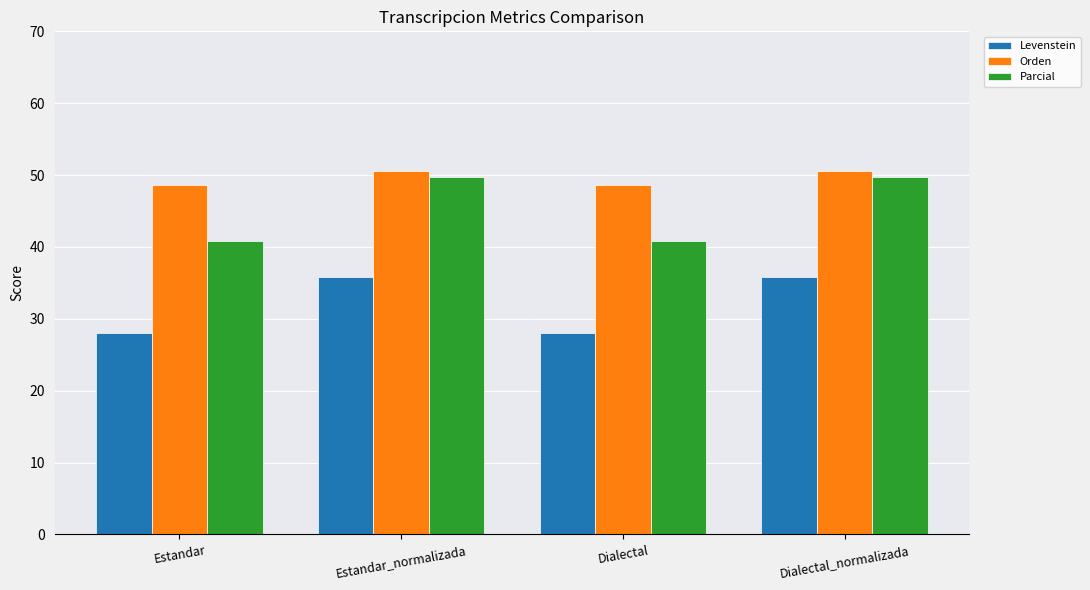

What is the lowest value of the Parcial series?

40.9